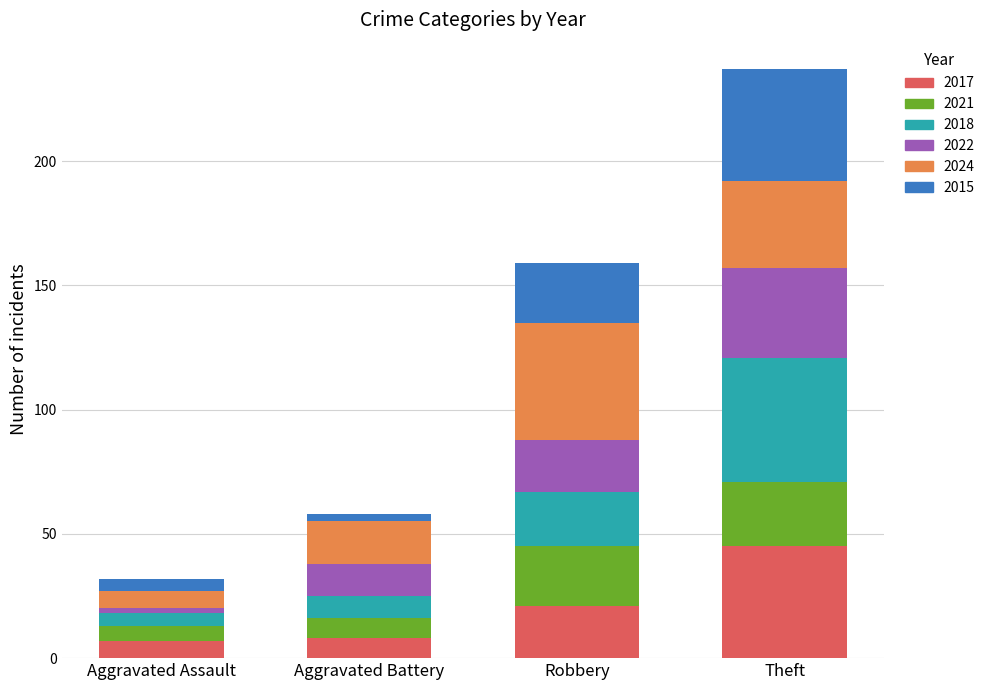

What is the total value across all series at Theft?

237